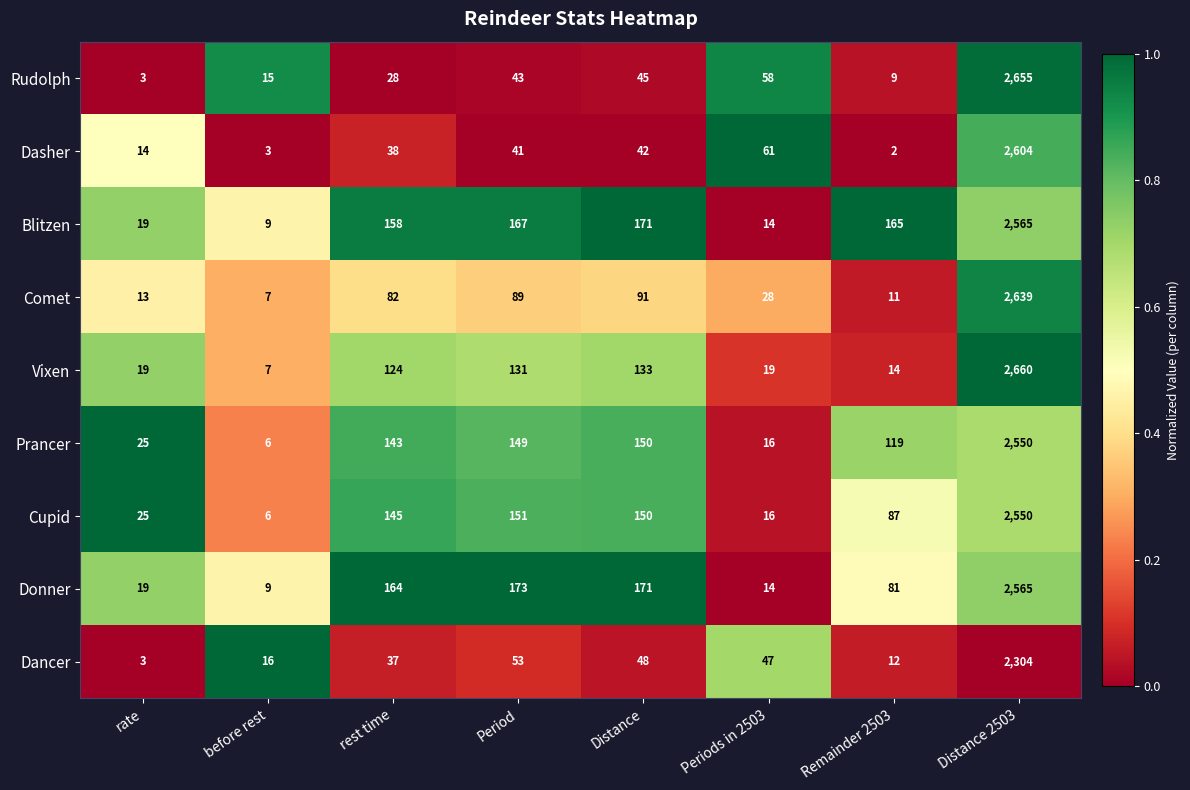

Which series has the largest range (max minus min)?

Vixen